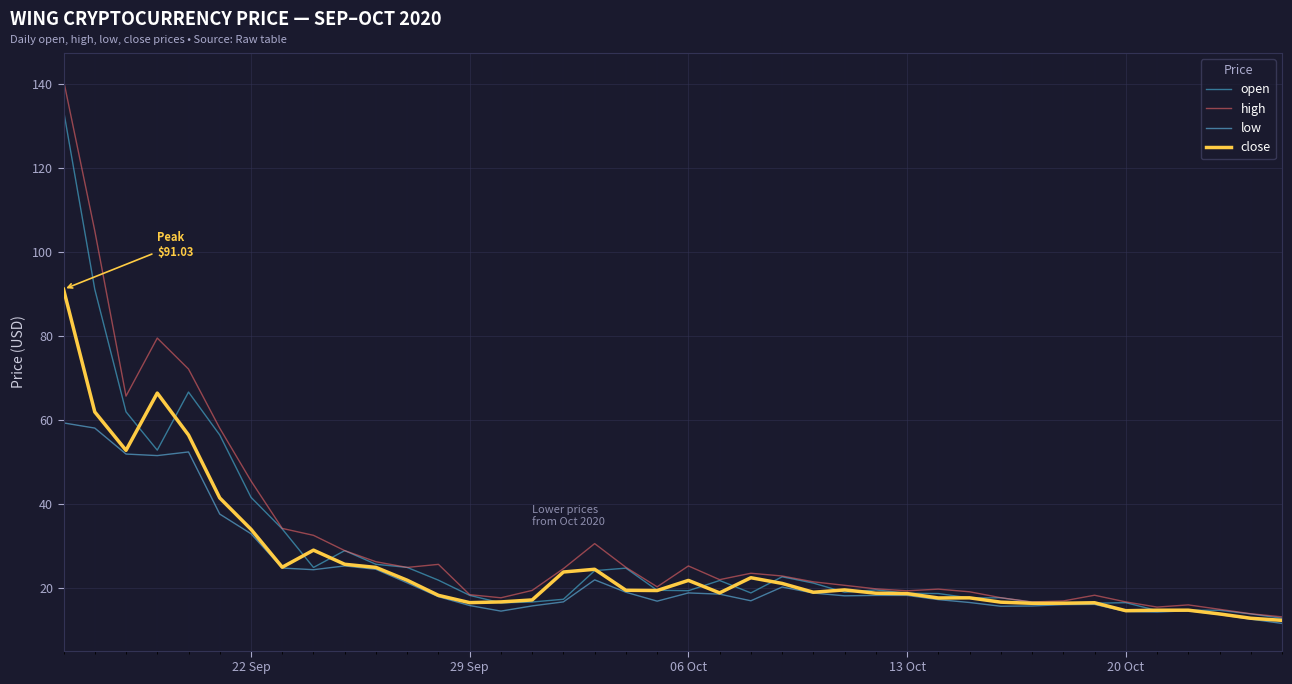

Rank the series by their maximum value, from lowest to highest.

low, close, open, high